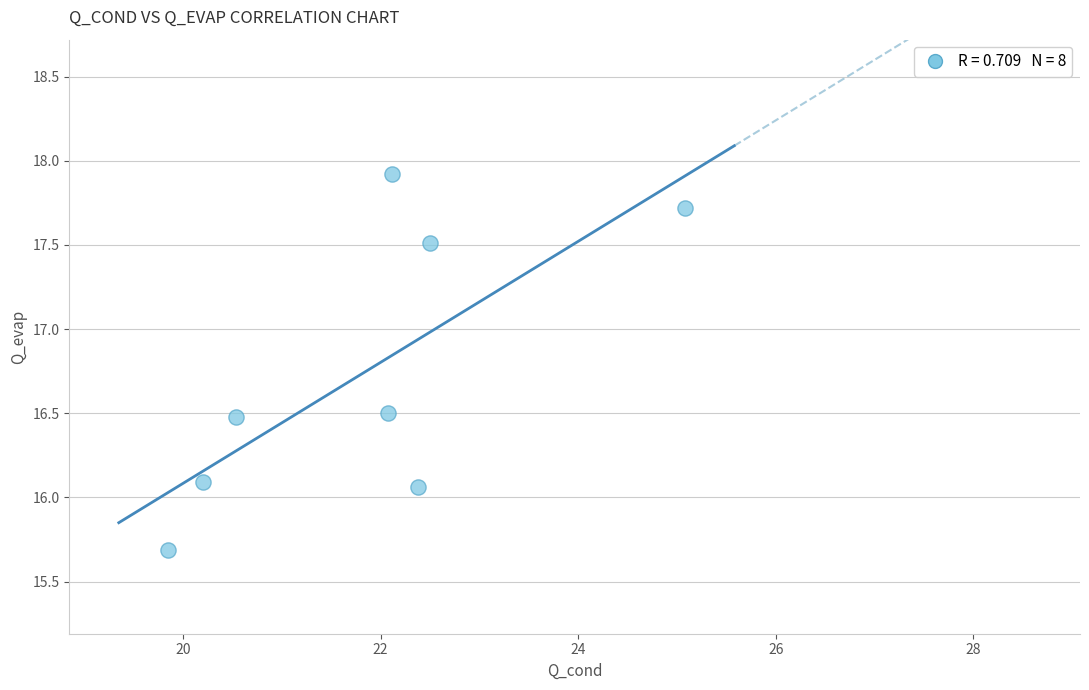

What is the range of Y values (max minus min)?

2.2